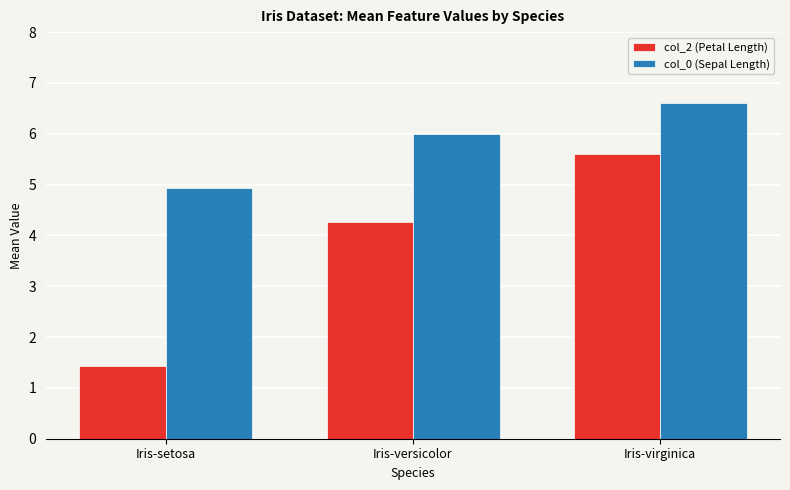

Which series has the largest total across all categories?

col_0 (Sepal Length)